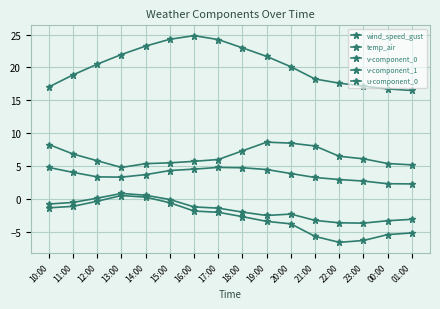

What is the total value across all series at 11:00?

28.1